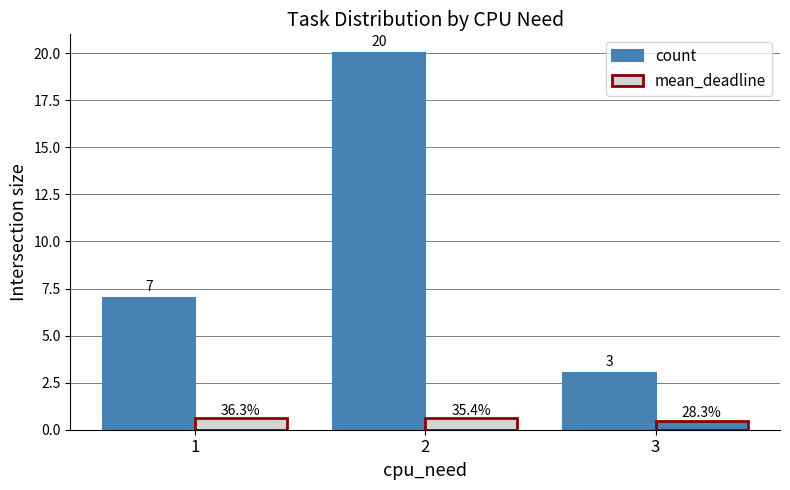

Which label corresponds to the smallest value in the chart?

3